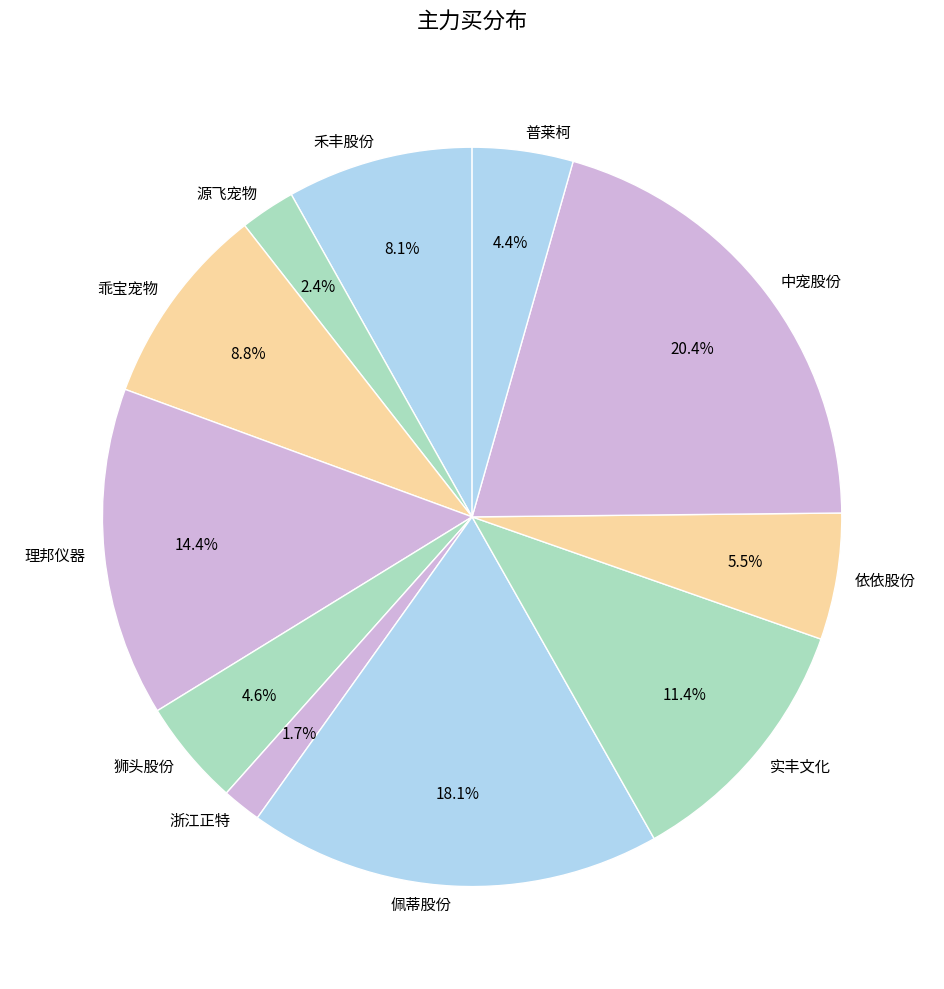

What portion of the pie excludes 实丰文化?

88.6%